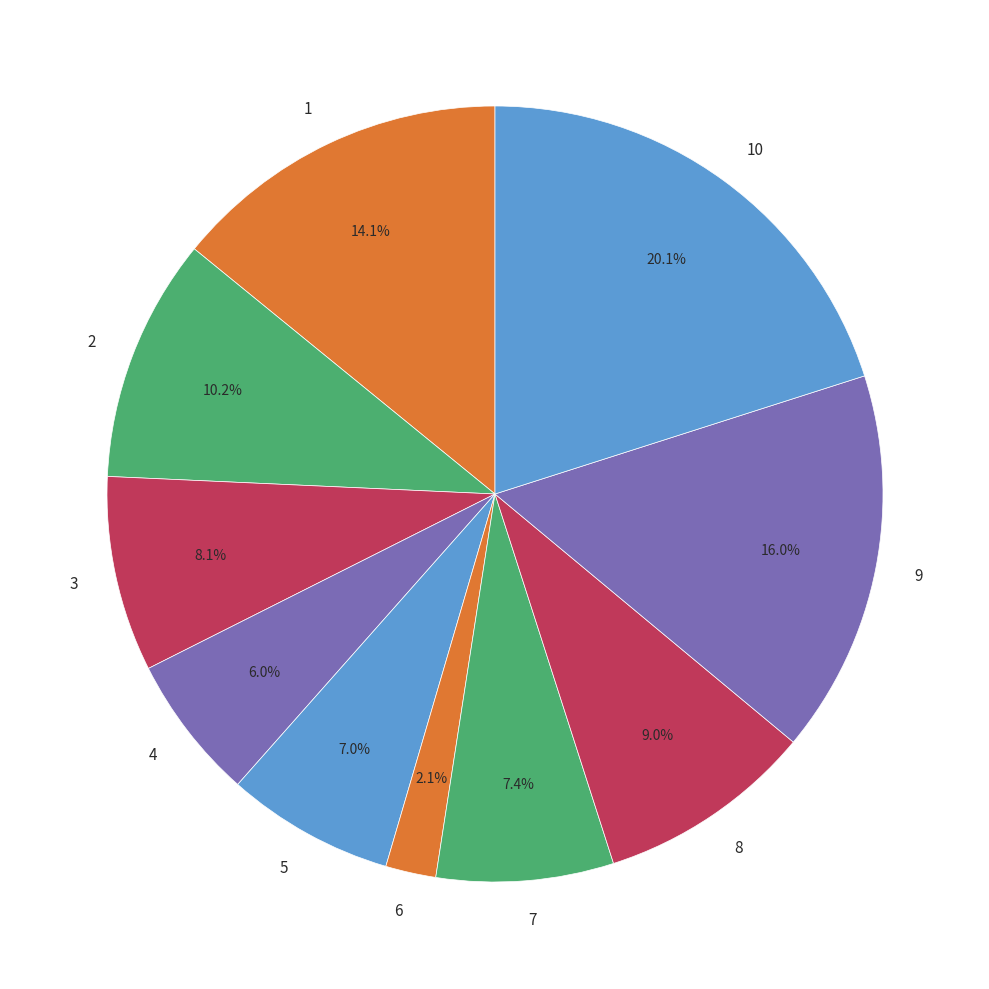

To the nearest percent, what is the average slice percentage?

10%